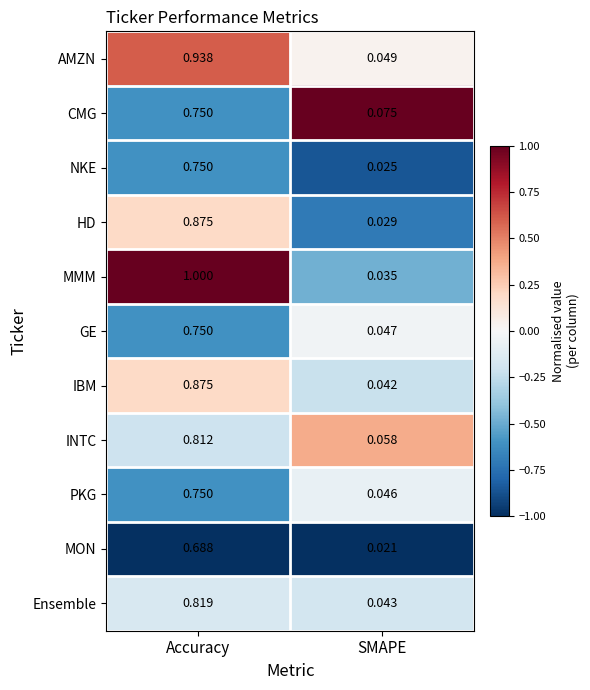

At which category does the chart reach its peak across all series?

Accuracy